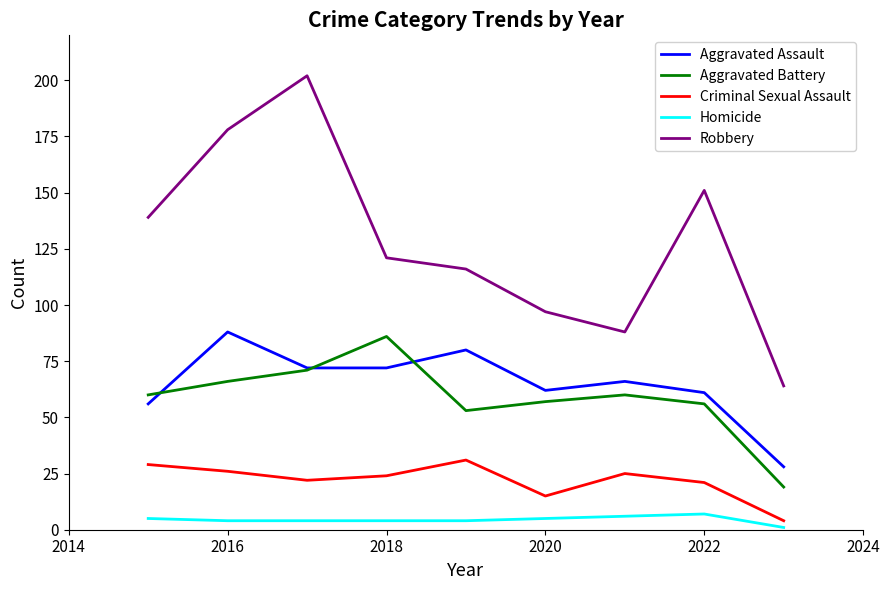

What are all the series names shown in the legend?

Aggravated Assault, Aggravated Battery, Criminal Sexual Assault, Homicide, Robbery